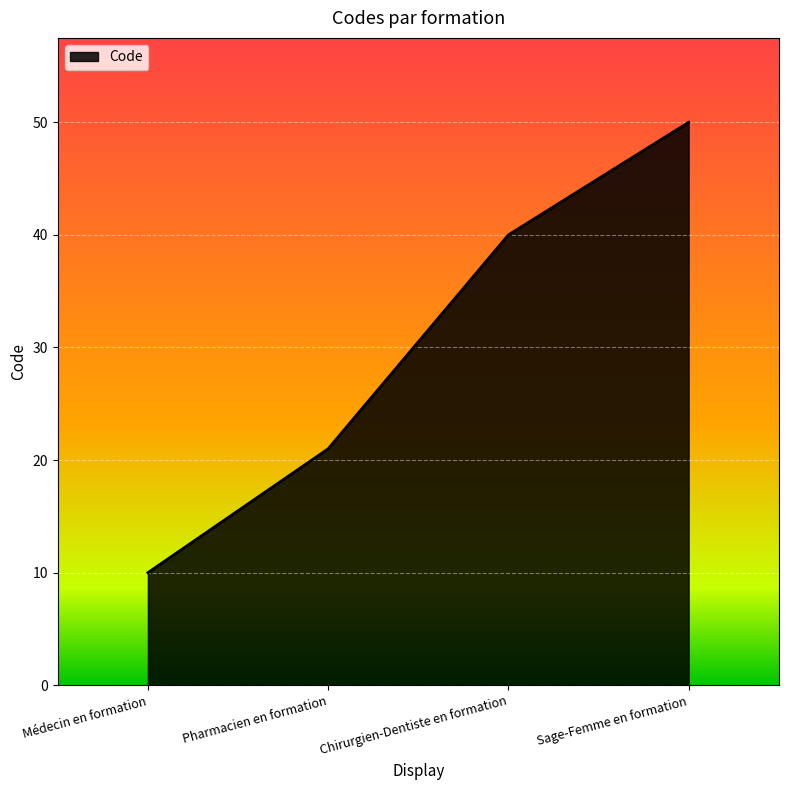

Reading left to right, transcribe all the data shown in this chart.

Médecin en formation=10	Pharmacien en formation=21	Chirurgien-Dentiste en formation=40	Sage-Femme en formation=50